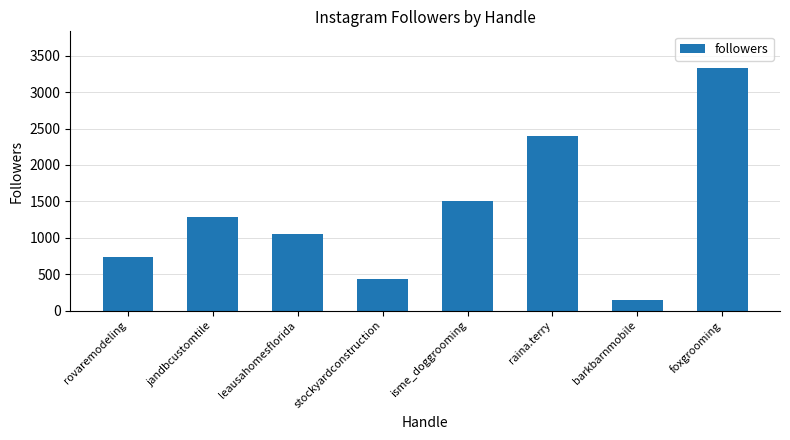

What is the difference between the maximum and minimum values?

3196